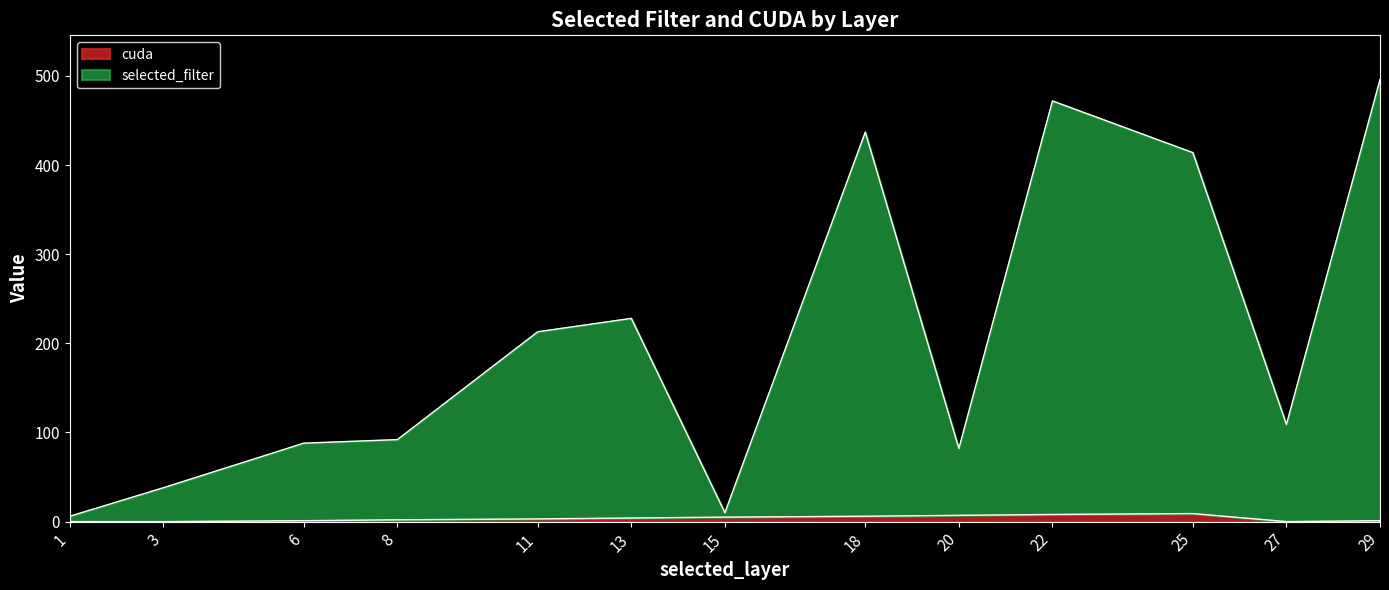

What is the difference between the second highest and minimum values in the selected_filter series?

466